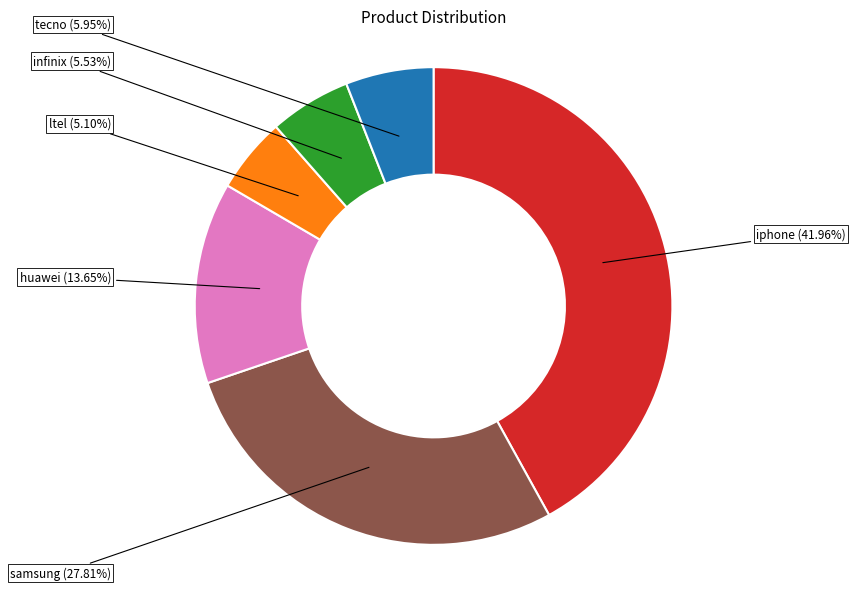

Which has a higher value, huawei or ltel?

huawei